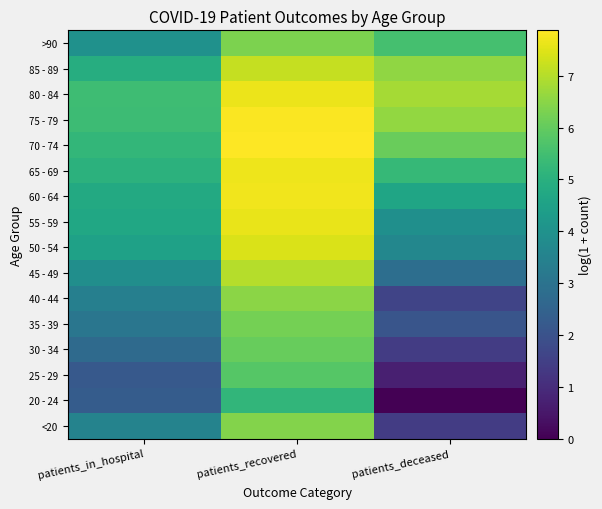

Reading left to right, what are all the values shown in this chart?

<20: patients_in_hospital=3.5	patients_recovered=6.4	patients_deceased=1.4
20 - 24: patients_in_hospital=2.3	patients_recovered=5.2	patients_deceased=0.0
25 - 29: patients_in_hospital=2.2	patients_recovered=5.8	patients_deceased=0.7
30 - 34: patients_in_hospital=2.7	patients_recovered=6.1	patients_deceased=1.4
35 - 39: patients_in_hospital=3.1	patients_recovered=6.2	patients_deceased=2.1
40 - 44: patients_in_hospital=3.4	patients_recovered=6.5	patients_deceased=1.6
45 - 49: patients_in_hospital=3.9	patients_recovered=7.0	patients_deceased=2.8
50 - 54: patients_in_hospital=4.5	patients_recovered=7.4	patients_deceased=3.6
55 - 59: patients_in_hospital=4.7	patients_recovered=7.6	patients_deceased=3.9
60 - 64: patients_in_hospital=4.8	patients_recovered=7.7	patients_deceased=4.6
65 - 69: patients_in_hospital=5.0	patients_recovered=7.7	patients_deceased=5.3
70 - 74: patients_in_hospital=5.2	patients_recovered=7.9	patients_deceased=6.1
75 - 79: patients_in_hospital=5.4	patients_recovered=7.8	patients_deceased=6.6
80 - 84: patients_in_hospital=5.4	patients_recovered=7.6	patients_deceased=6.8
85 - 89: patients_in_hospital=4.9	patients_recovered=7.2	patients_deceased=6.6
>90: patients_in_hospital=4.0	patients_recovered=6.3	patients_deceased=5.5